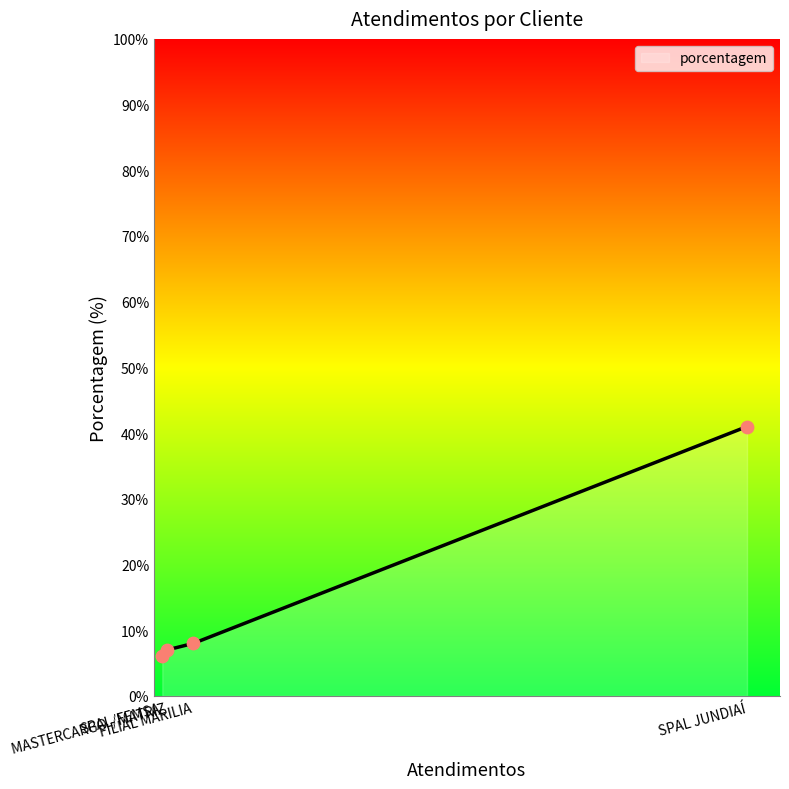

True or false: the data has more than 2 interior local peaks.

False